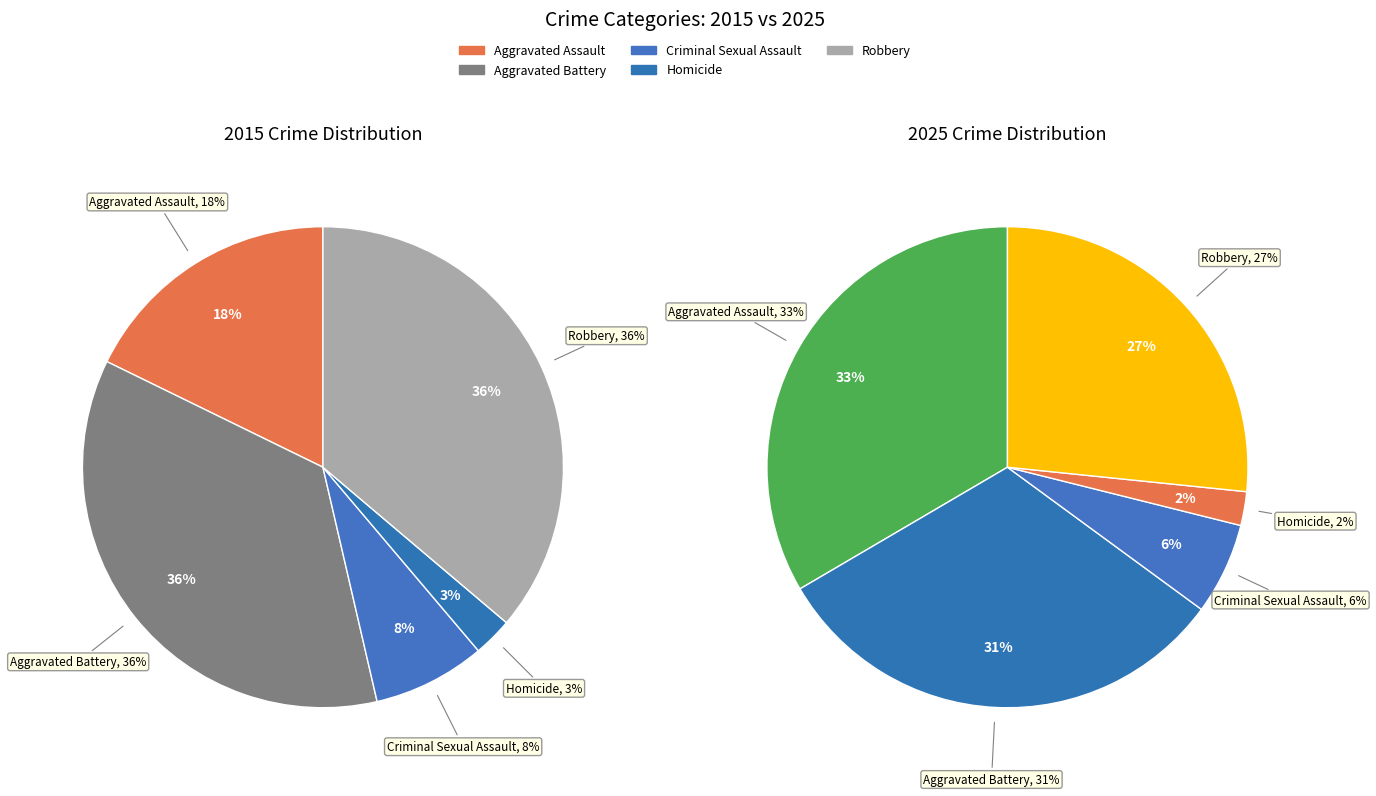

Which series has the largest range (max minus min)?

values_2015